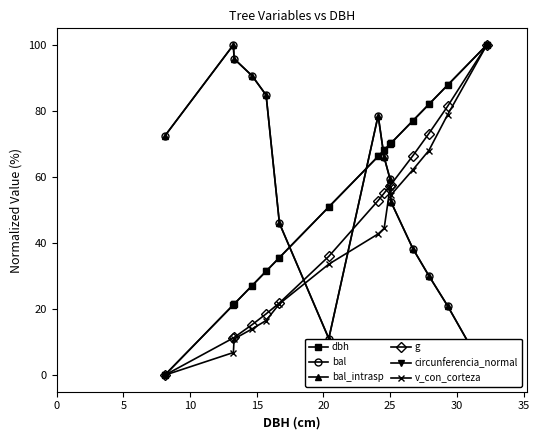

Which series has the largest range (max minus min)?

dbh